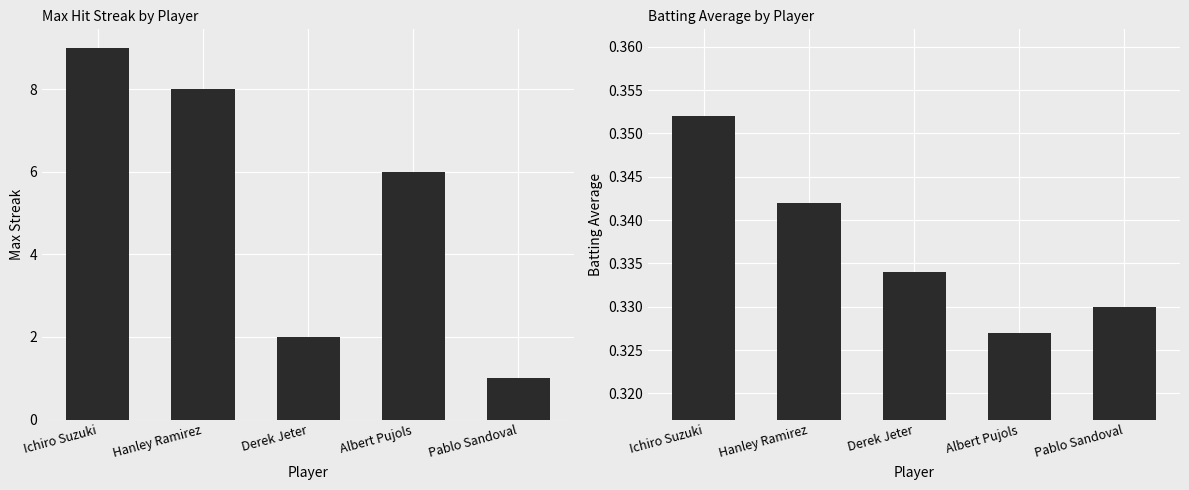

What is the smallest value displayed?

0.3